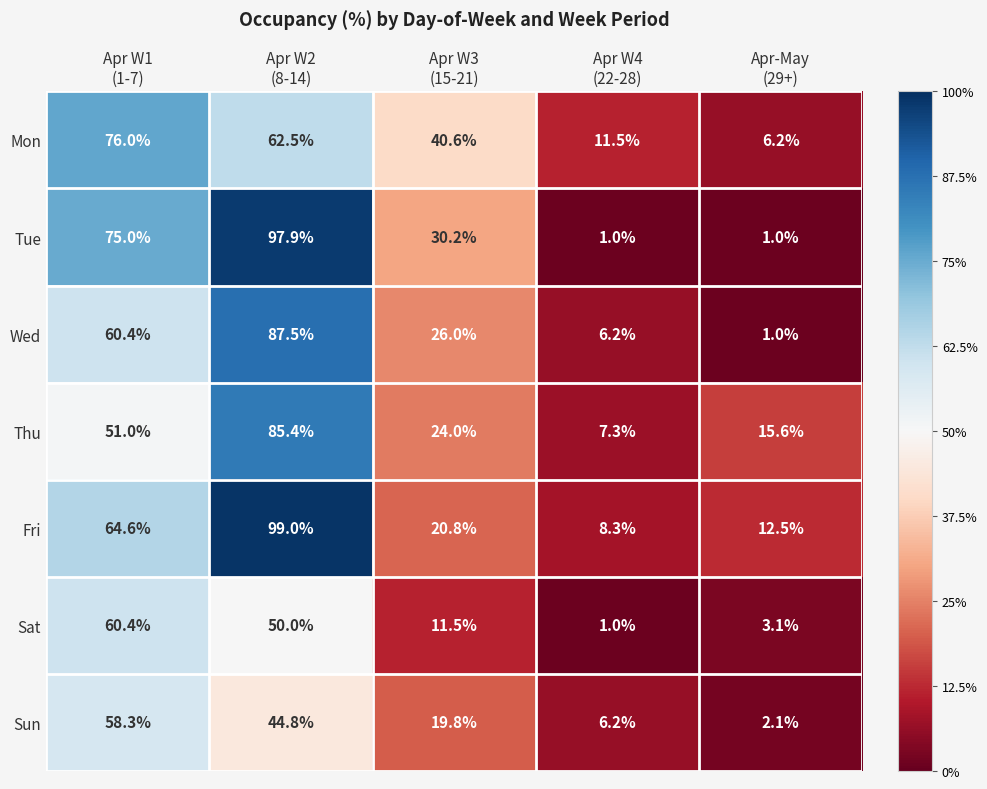

Between Apr W1
(1-7) and Apr W3
(15-21), which series saw the biggest shift?

Sat